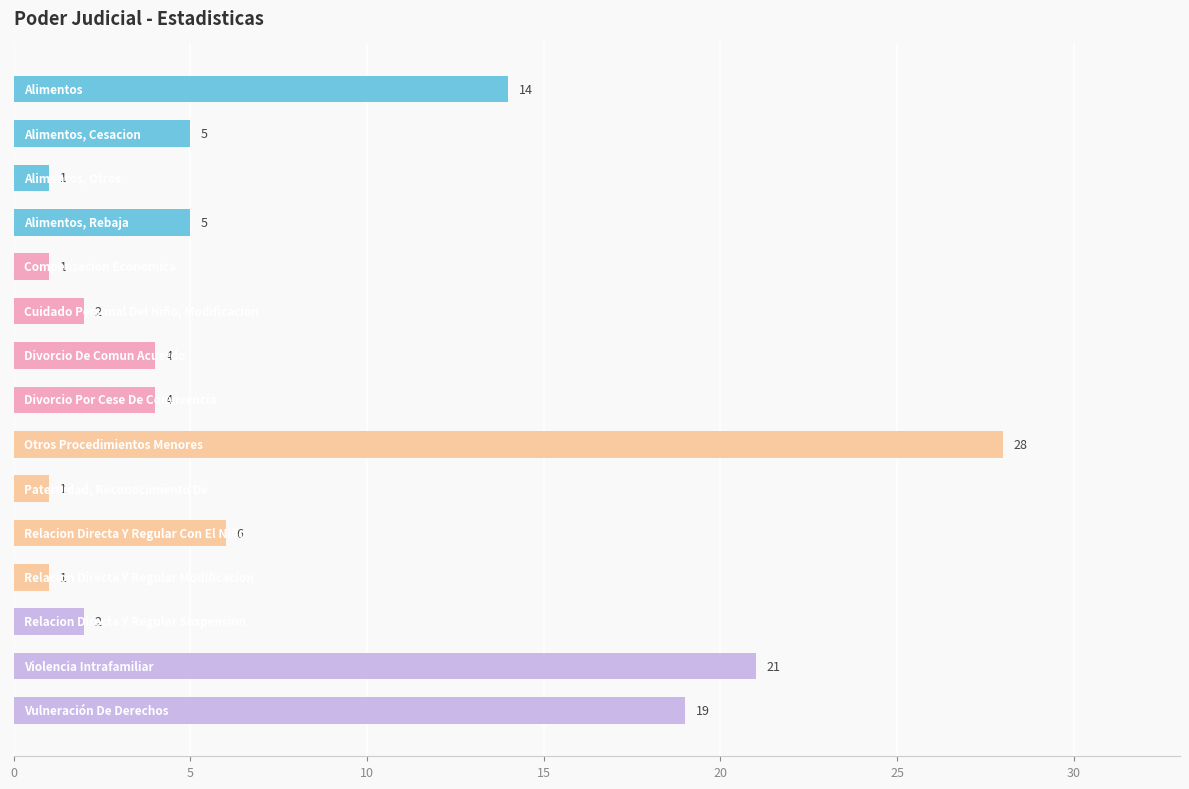

What is the maximum value shown in the chart?

28